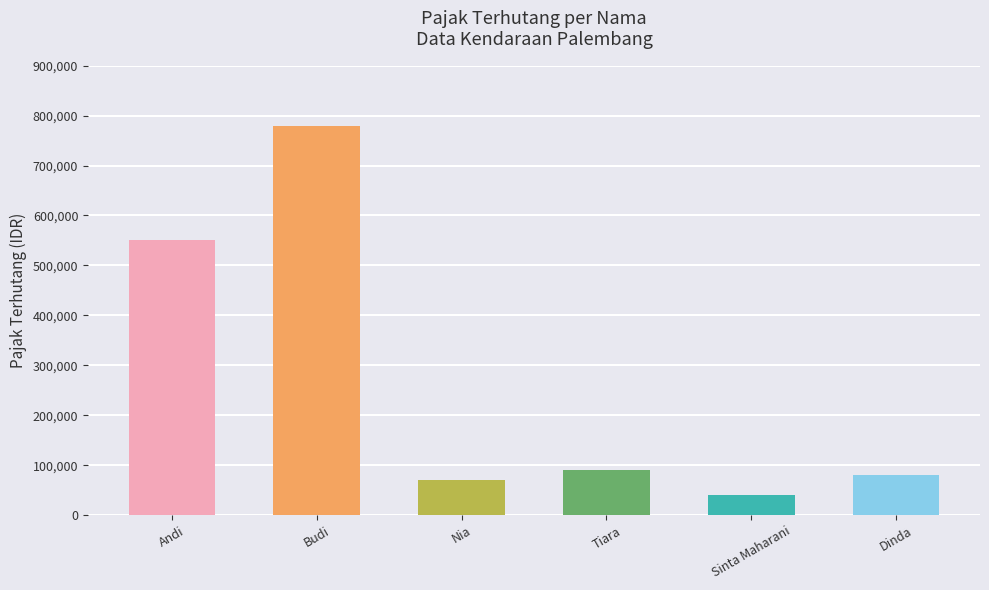

Rank the categories by value from highest to lowest.

Budi, Andi, Tiara, Dinda, Nia, Sinta Maharani